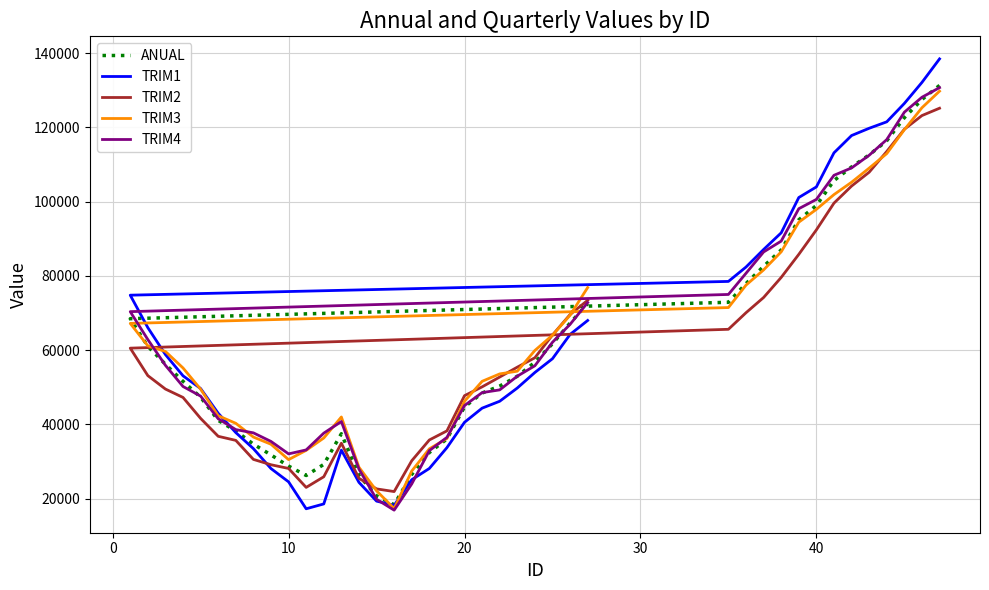

List the series in order of their peak value, lowest first.

TRIM2, TRIM3, TRIM4, ANUAL, TRIM1